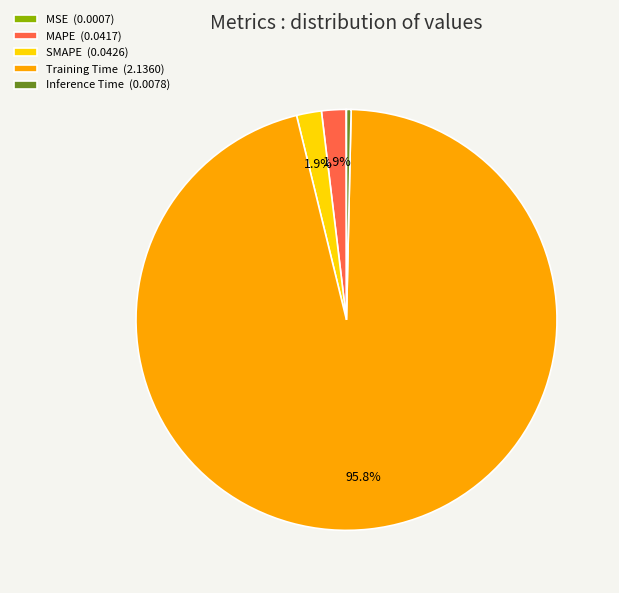

Does MAPE (0.0417) account for over 50% of the chart?

No